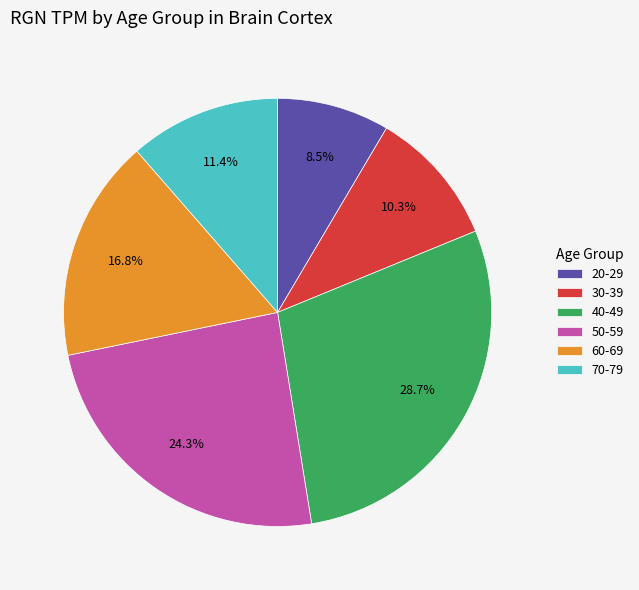

Which category has the smallest portion of the pie?

20-29